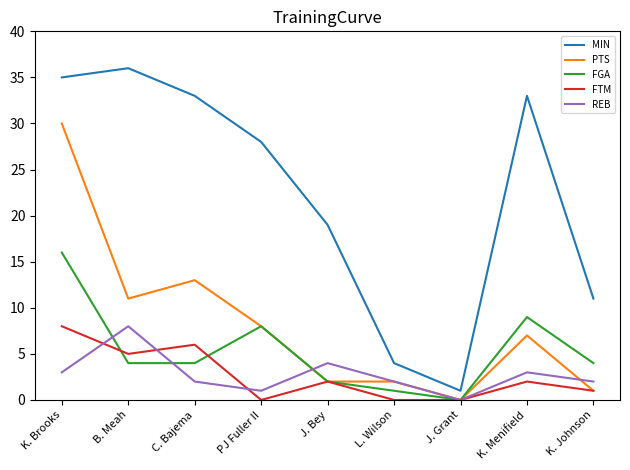

The REB series shows 8 at B. Meah. True or false?

True